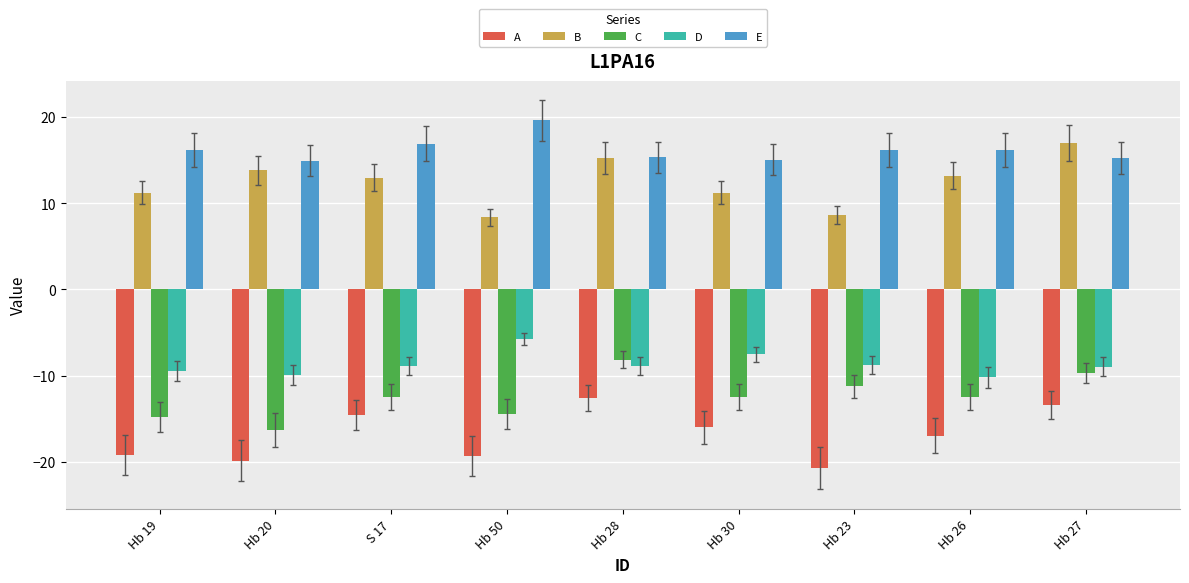

What is the value of the A bar at the 1st from the left?

-19.2